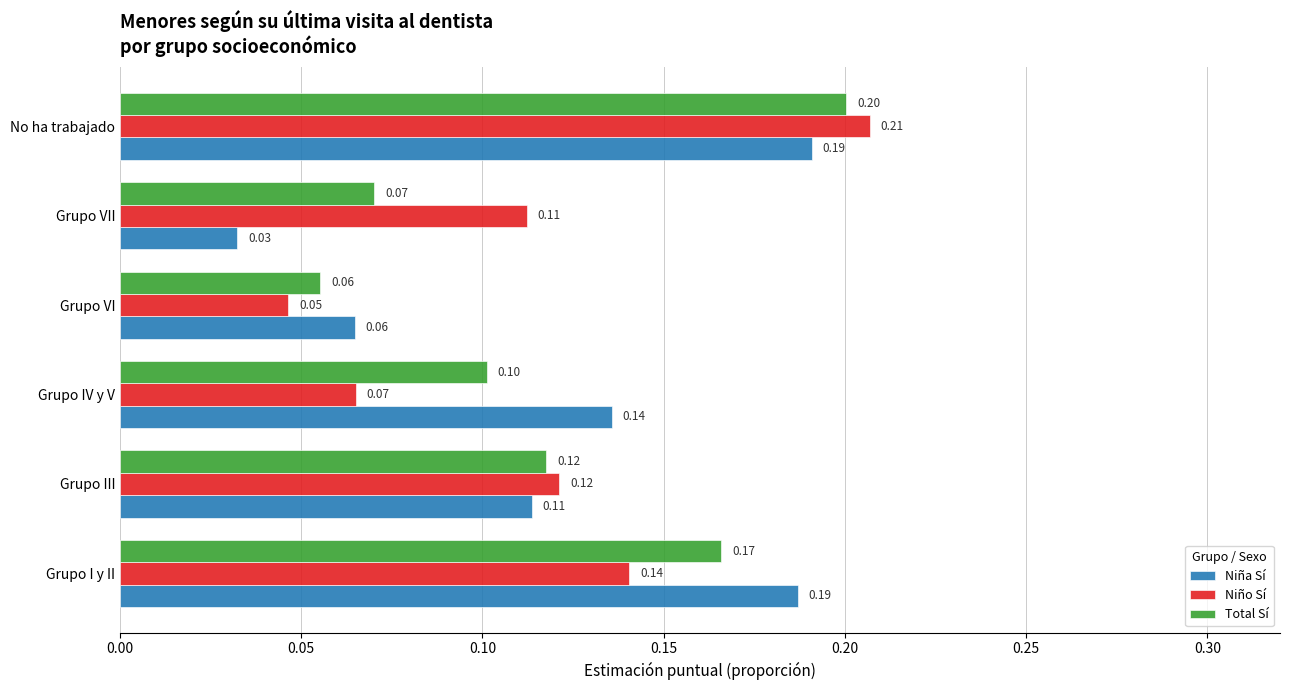

At how many categories does at least one series exceed 0?

6